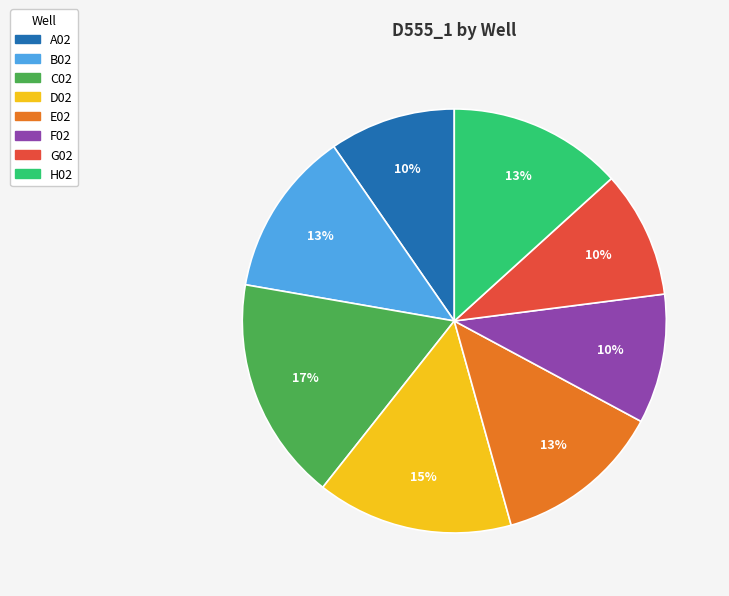

Does A02 represent more than half of the total?

No